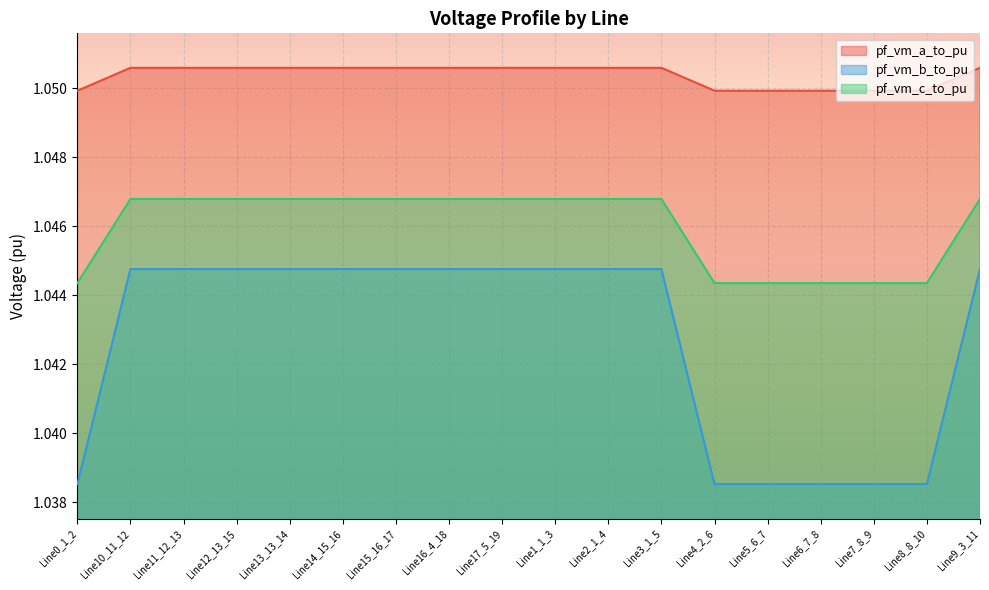

True or false: pf_vm_c_to_pu has a value of 1.6 at Line4_2_6.

False